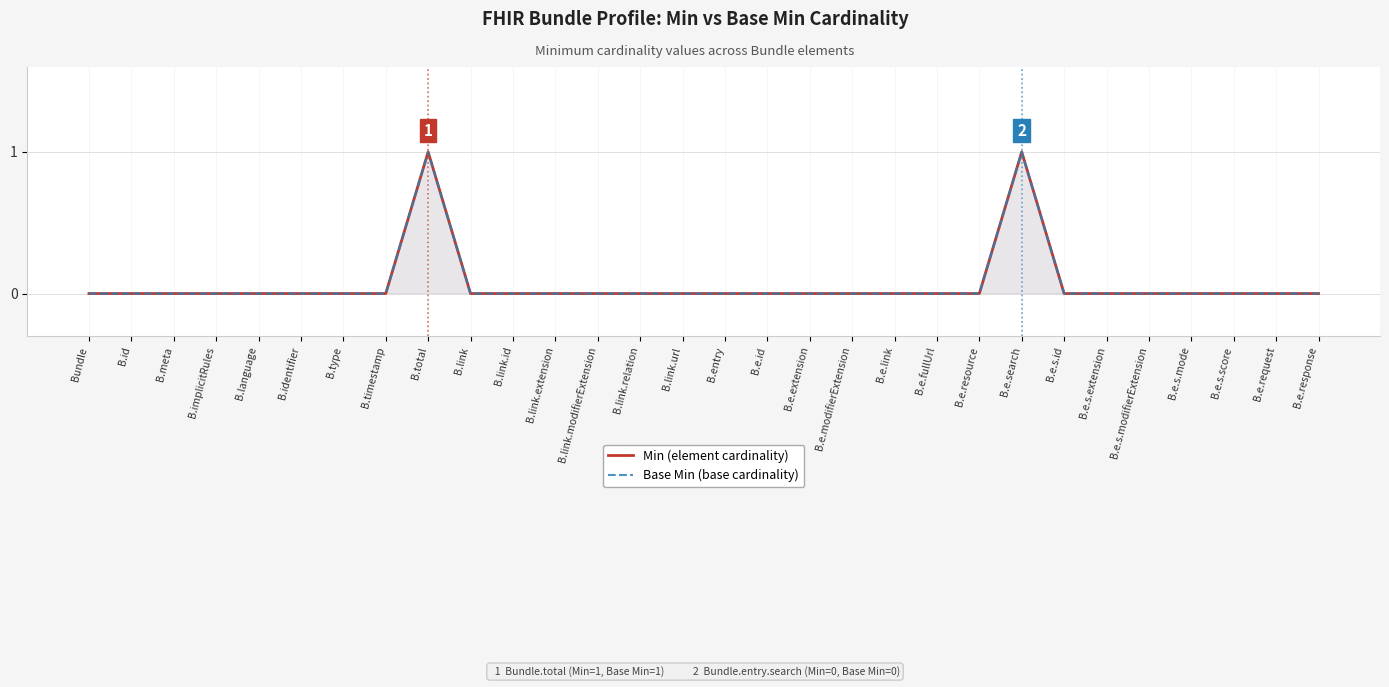

Reading left to right, what are all the values shown in this chart?

Min (element cardinality): Bundle=0	B.id=0	B.meta=0	B.implicitRules=0	B.language=0	B.identifier=0	B.type=0	B.timestamp=0	B.total=1	B.link=0	B.link.id=0	B.link.extension=0	B.link.modifierExtension=0	B.link.relation=0	B.link.url=0	B.entry=0	B.e.id=0	B.e.extension=0	B.e.modifierExtension=0	B.e.link=0	B.e.fullUrl=0	B.e.resource=0	B.e.search=1	B.e.s.id=0	B.e.s.extension=0	B.e.s.modifierExtension=0	B.e.s.mode=0	B.e.s.score=0	B.e.request=0	B.e.response=0
Base Min (base cardinality): Bundle=0	B.id=0	B.meta=0	B.implicitRules=0	B.language=0	B.identifier=0	B.type=0	B.timestamp=0	B.total=1	B.link=0	B.link.id=0	B.link.extension=0	B.link.modifierExtension=0	B.link.relation=0	B.link.url=0	B.entry=0	B.e.id=0	B.e.extension=0	B.e.modifierExtension=0	B.e.link=0	B.e.fullUrl=0	B.e.resource=0	B.e.search=1	B.e.s.id=0	B.e.s.extension=0	B.e.s.modifierExtension=0	B.e.s.mode=0	B.e.s.score=0	B.e.request=0	B.e.response=0